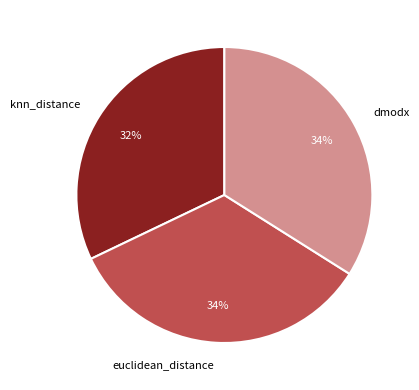

What is the smallest slice in the pie chart?

knn_distance